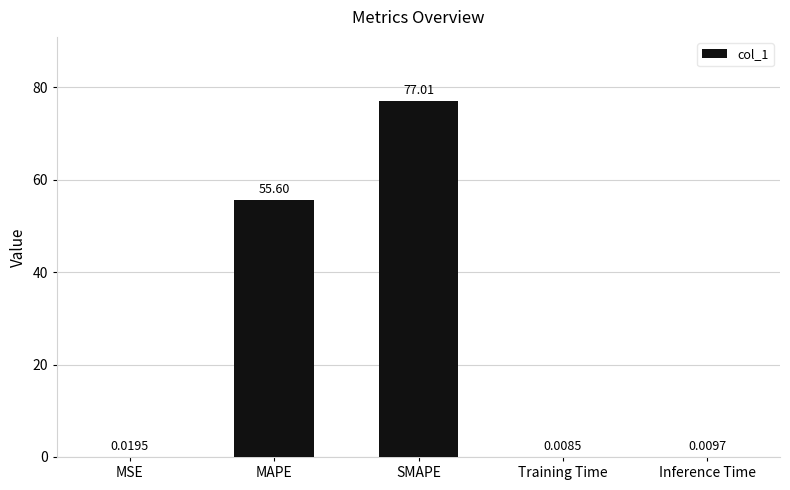

What is the sum of the values at MSE and SMAPE?

77.0